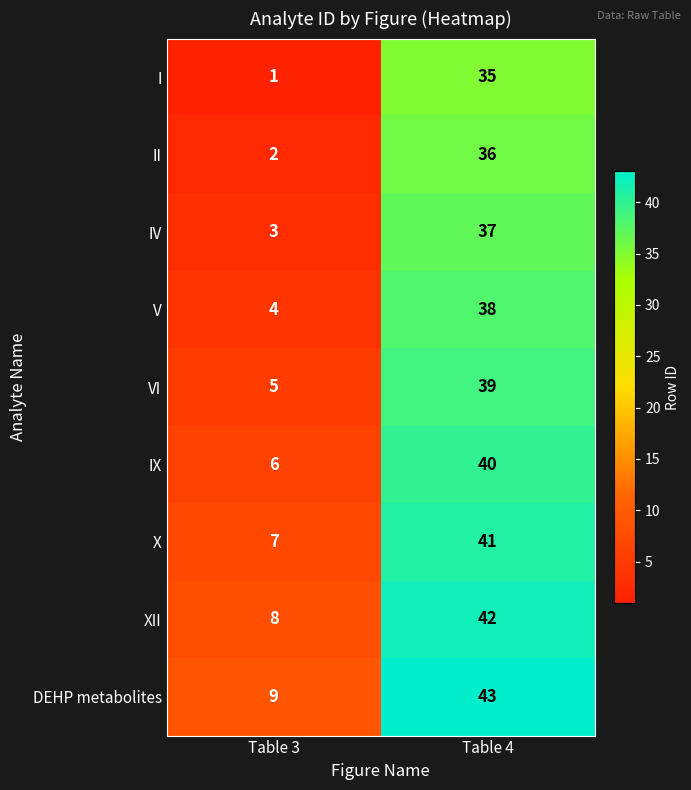

What value does the II series have at Table 4, to the nearest 10?

40